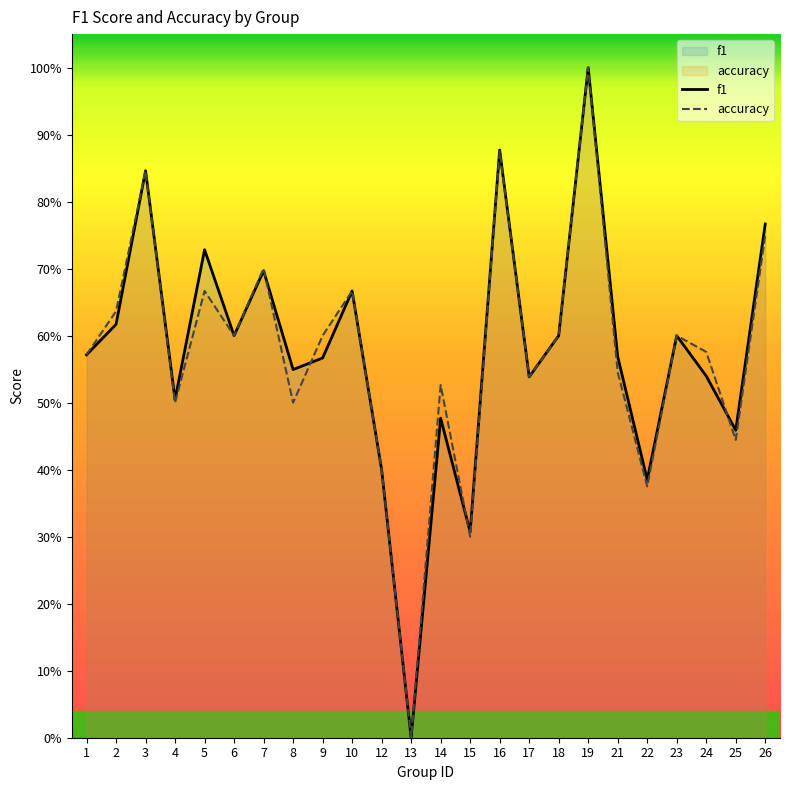

The accuracy series shows 0.8 at 14. True or false?

False